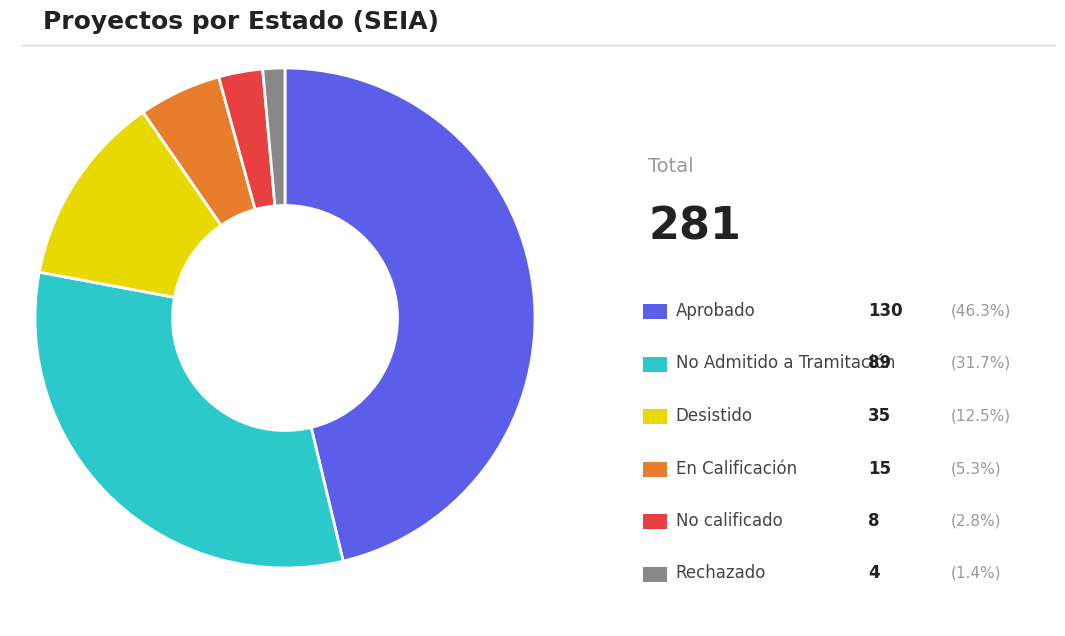

Is there any slice that represents more than half of the pie?

No